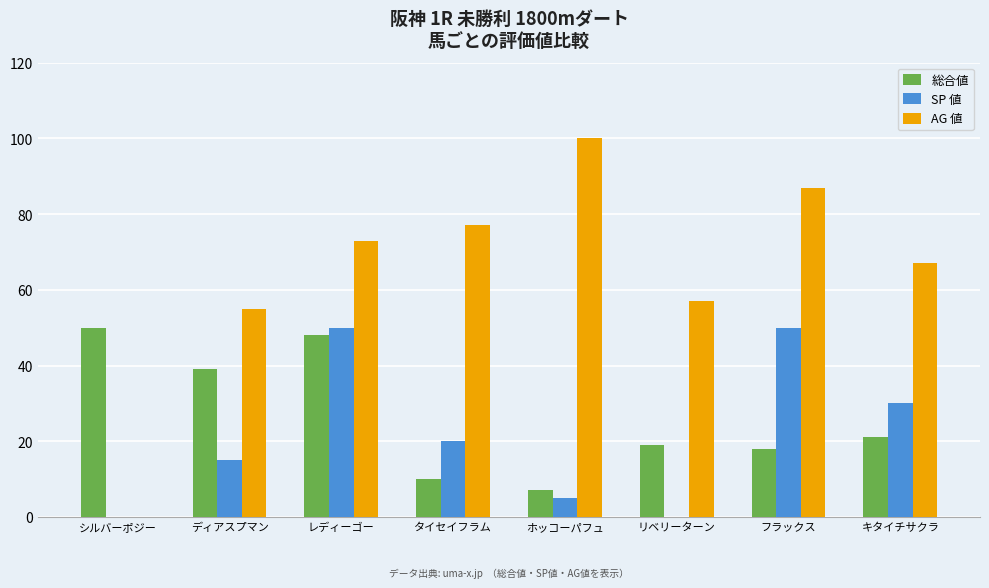

What is the total value across all series at フラックス?

155